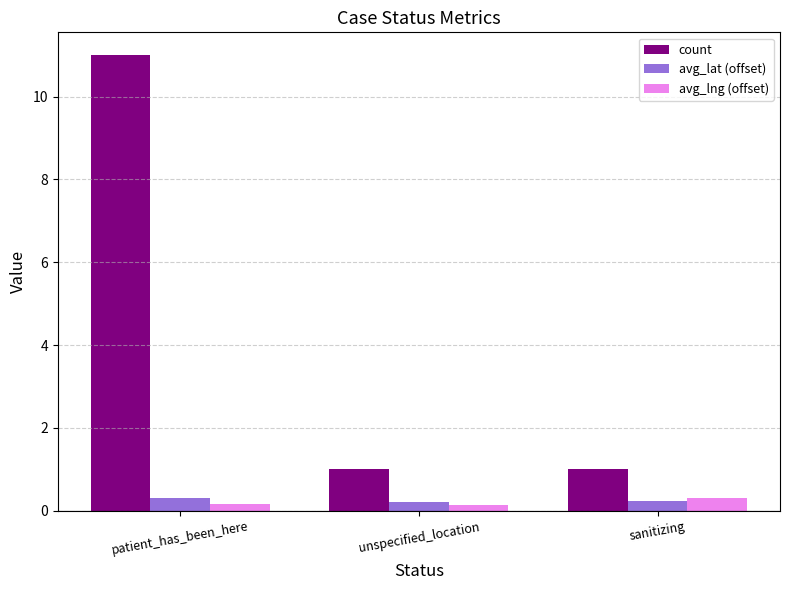

Which series changed the most between patient_has_been_here and unspecified_location?

count